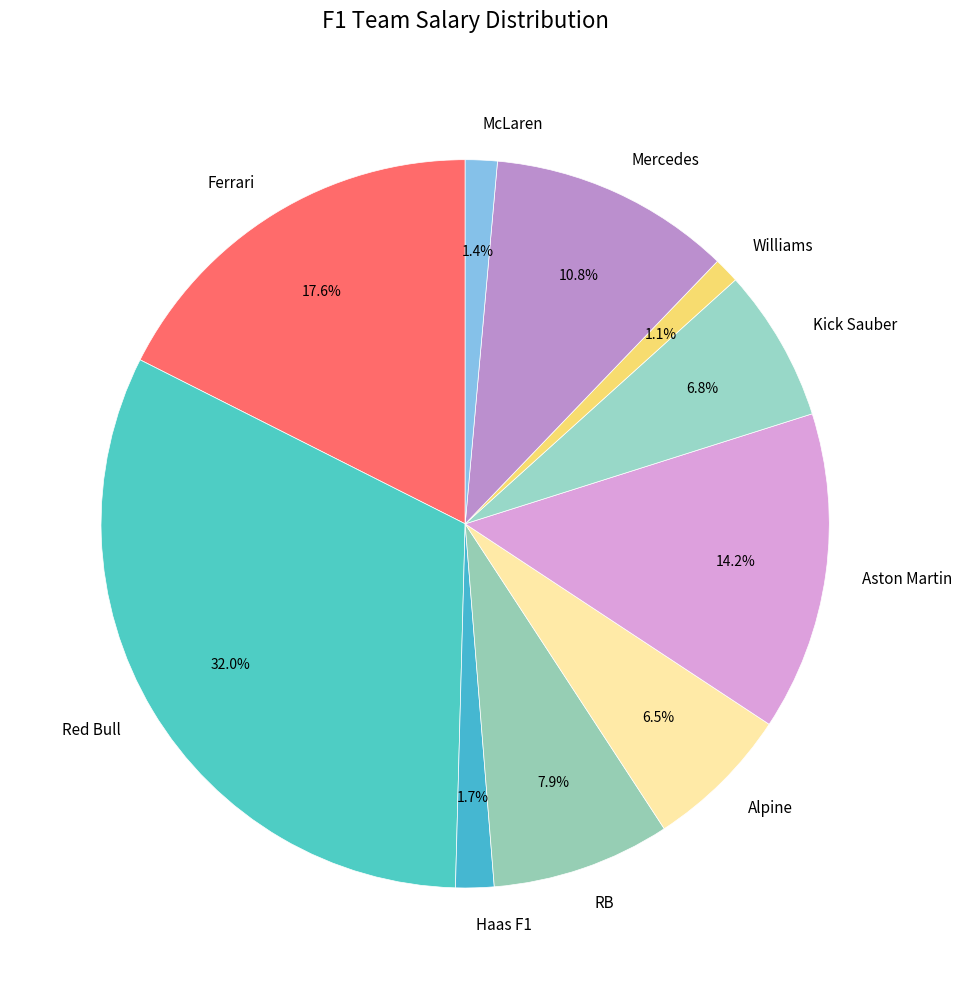

Is McLaren the majority of the pie?

No